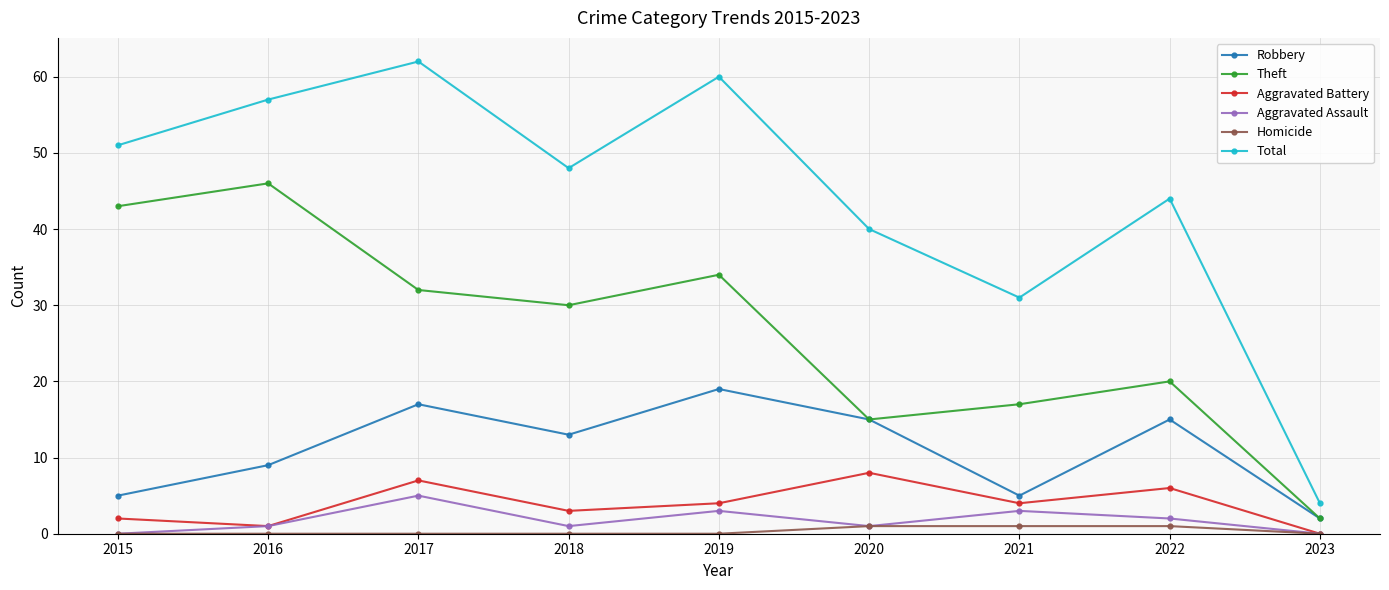

Which series has the largest range (max minus min)?

Total